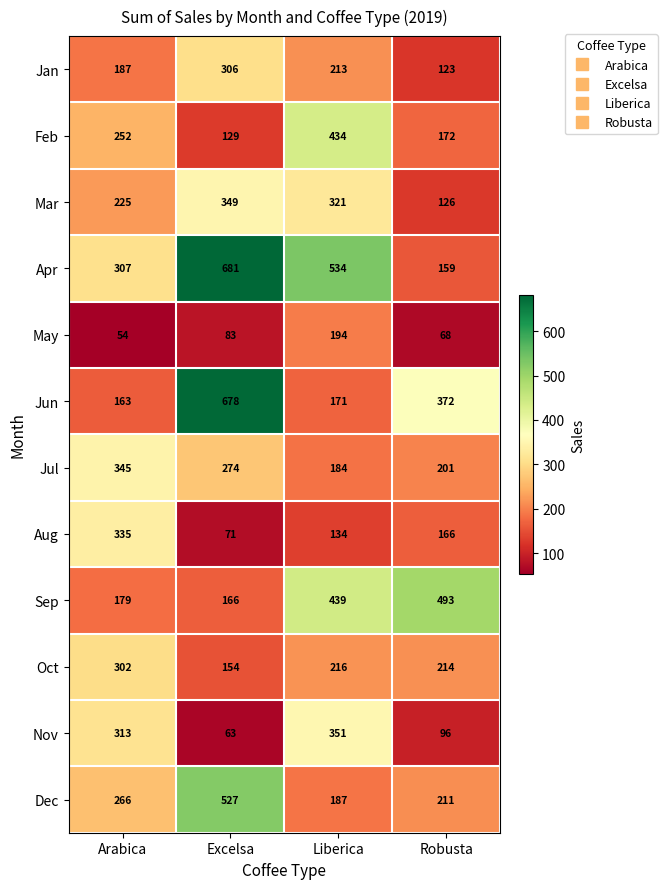

What is the approximate value of Oct at Excelsa, to the nearest 10?

150